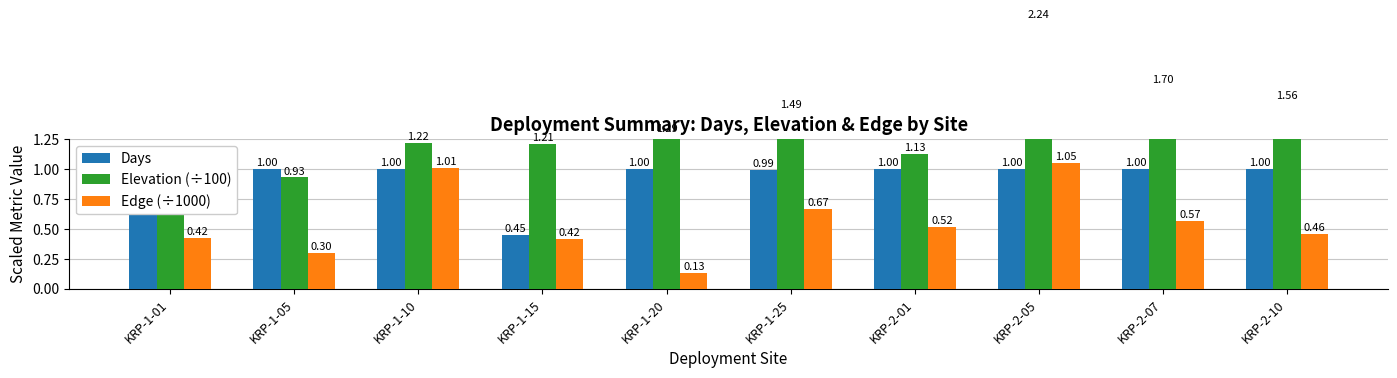

Is it true that Edge (÷1000) equals 0.5 at KRP-2-10?

True